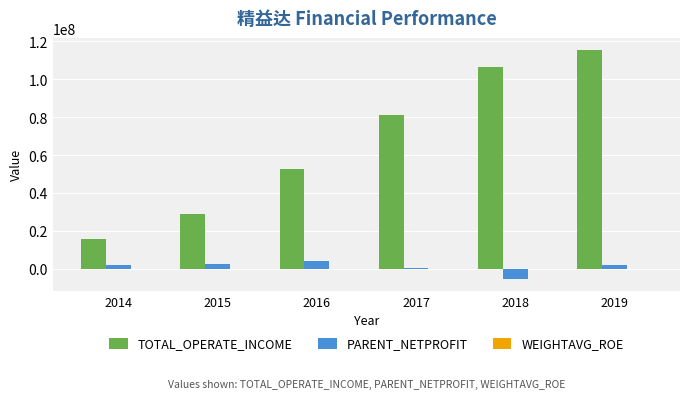

Which series has the largest range (max minus min)?

TOTAL_OPERATE_INCOME